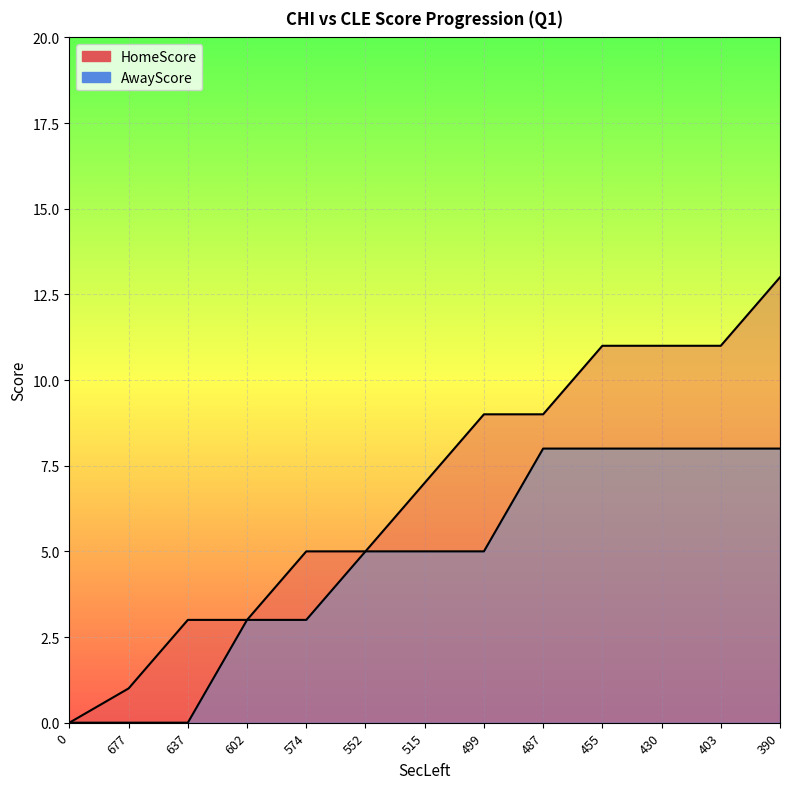

What is the label of the 11th point from the right?

637